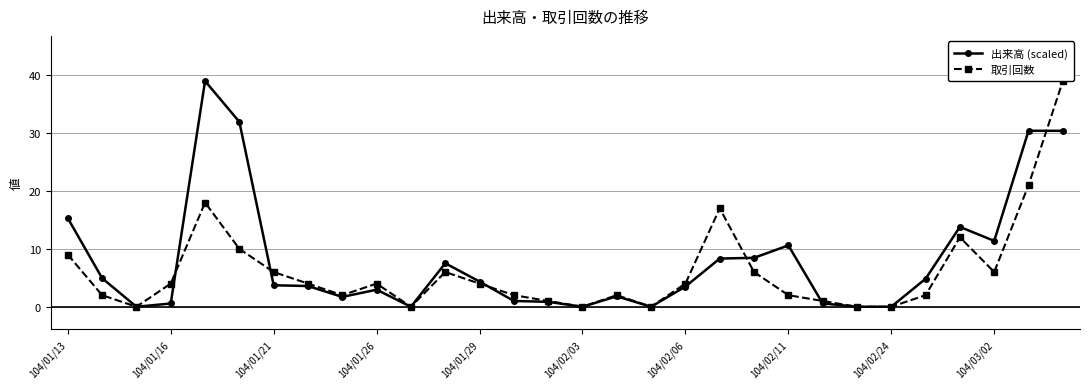

What is the difference between the maximum and minimum values in the 出来高 (scaled) series?

39.0